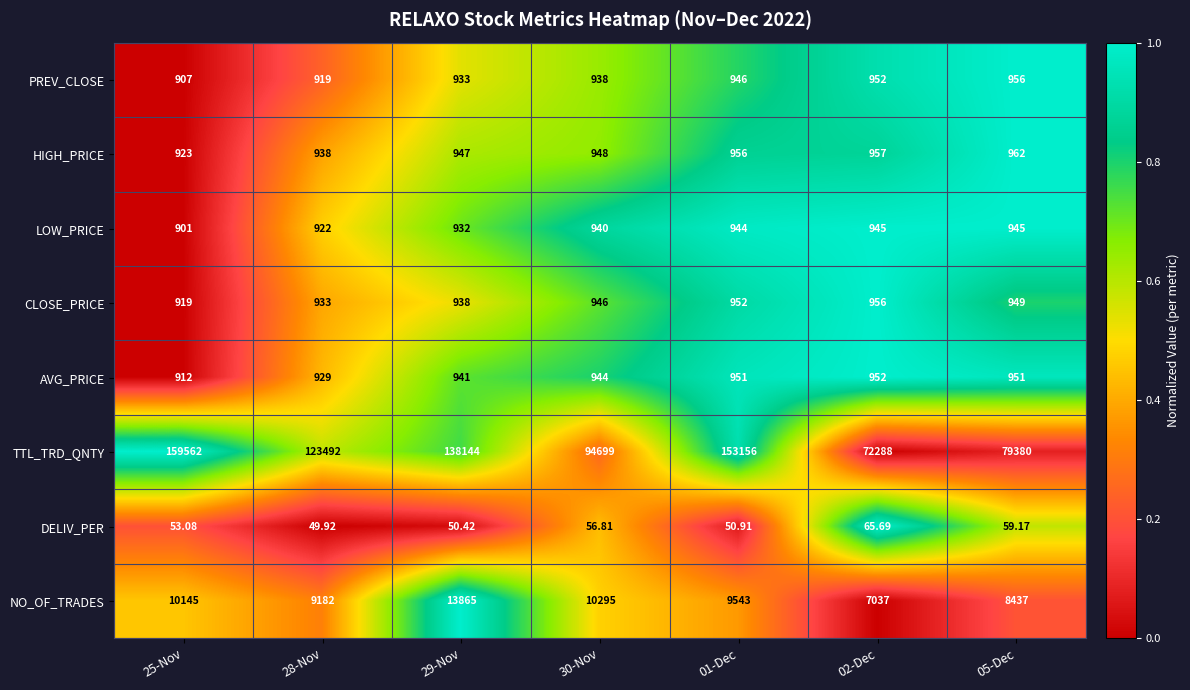

What is the difference between the highest and lowest values at 30-Nov?

94642.2